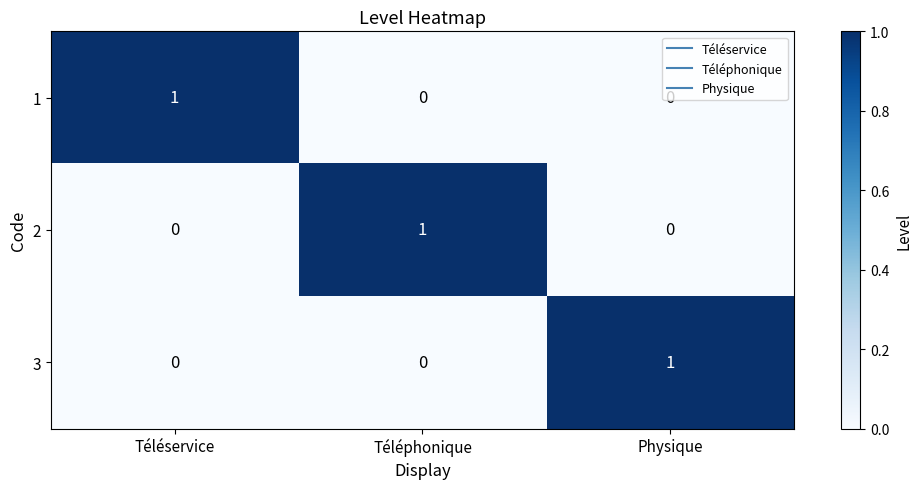

The value of 3 at Téléphonique is 0. True or false?

True